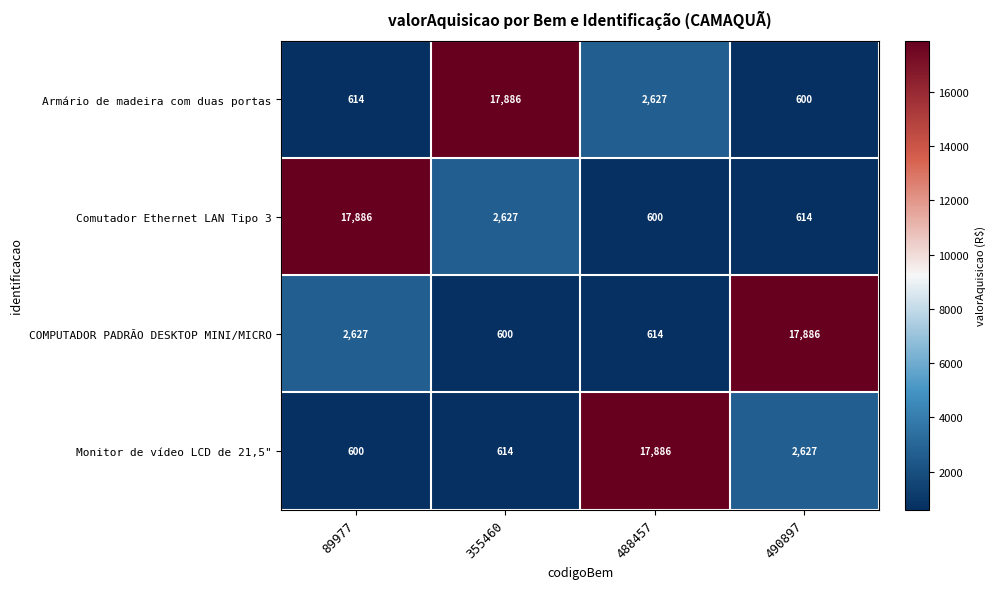

The value of Monitor de vídeo LCD de 21,5" at 355460 is 987. True or false?

False